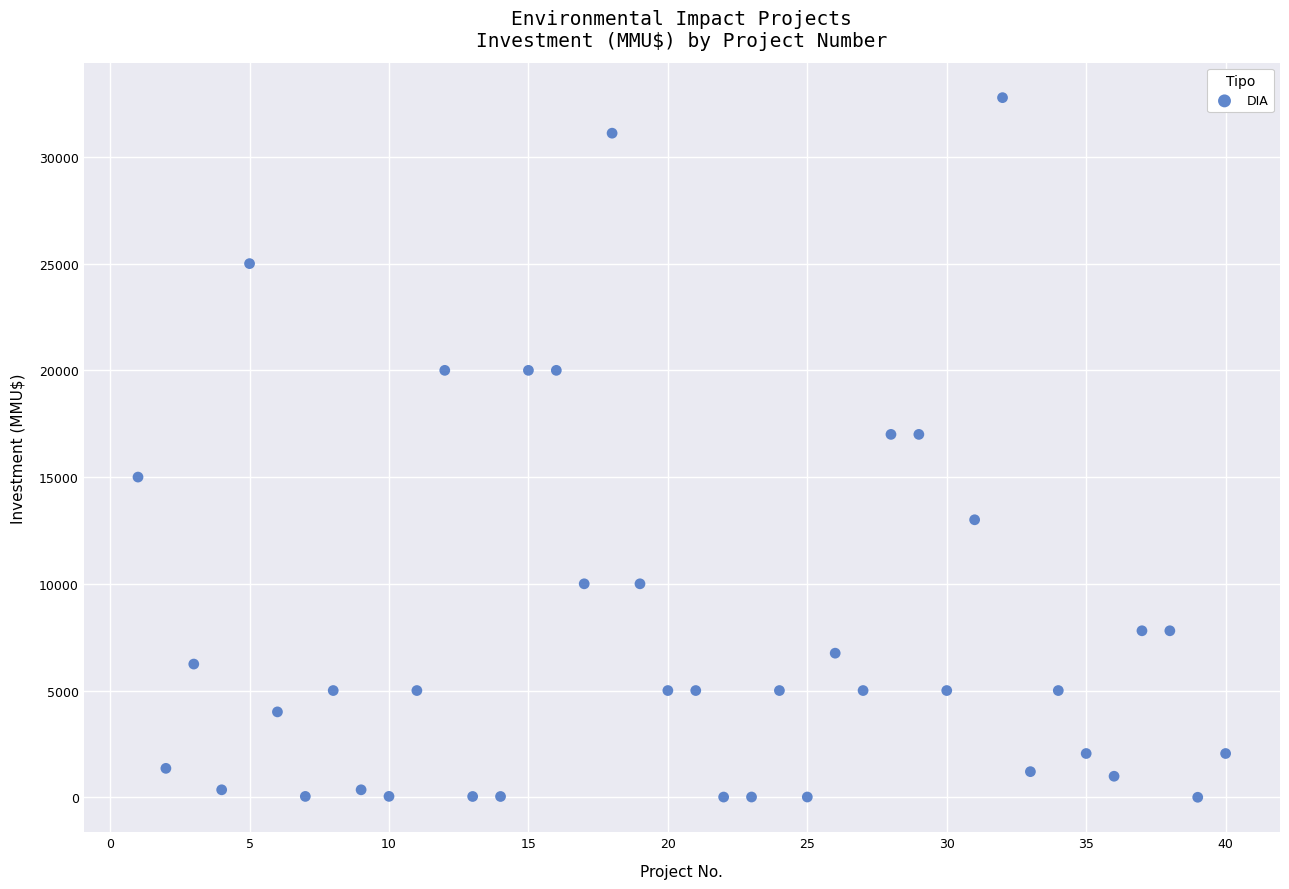

What is the range of Y values (max minus min)?

32775